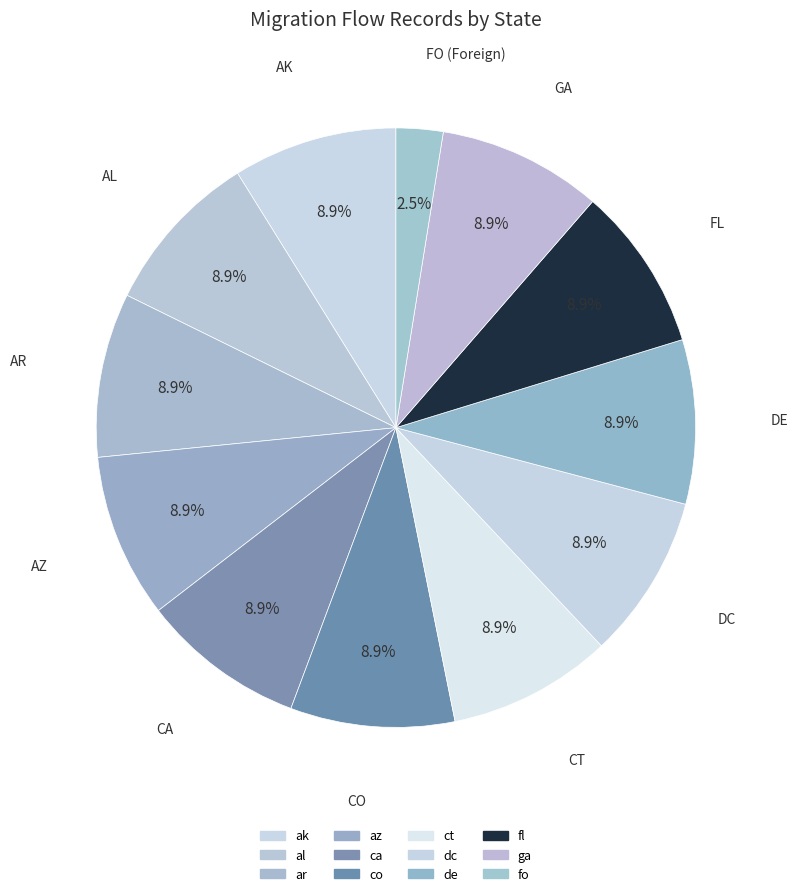

To the nearest percent, what is the difference between the largest and smallest slice percentages?

6%